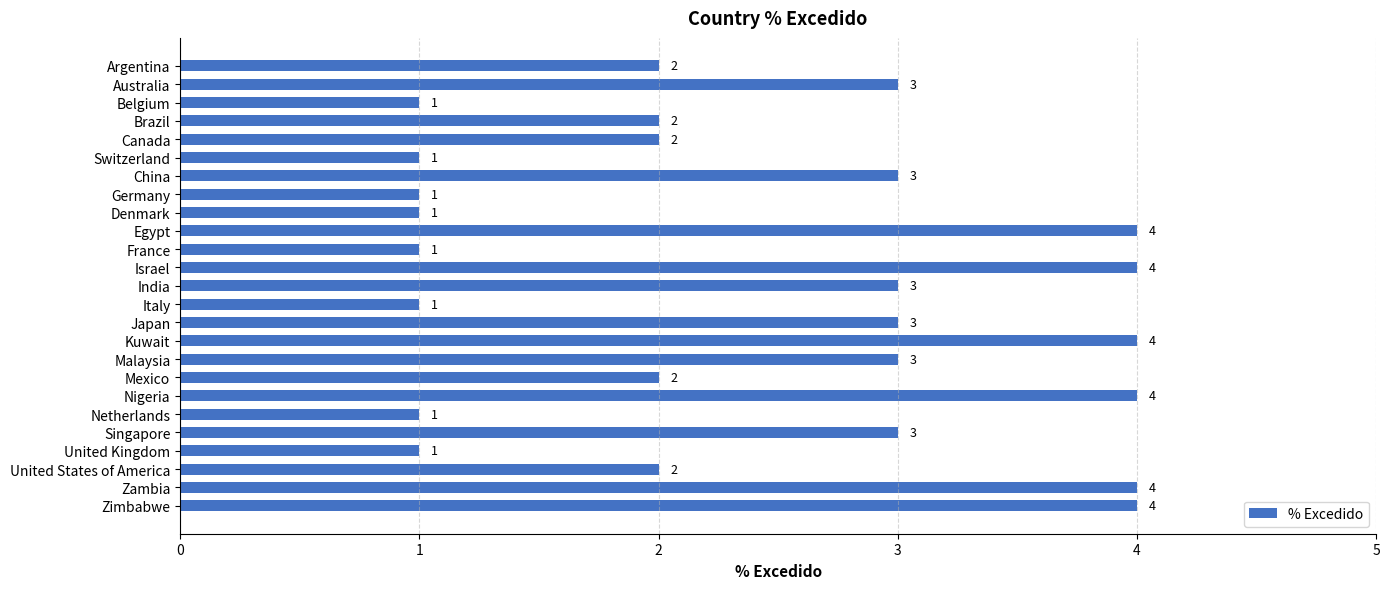

Reading bottom to top, extract all data points from this chart.

4	4	2	1	3	1	4	2	3	4	3	1	3	4	1	4	1	1	3	1	2	2	1	3	2